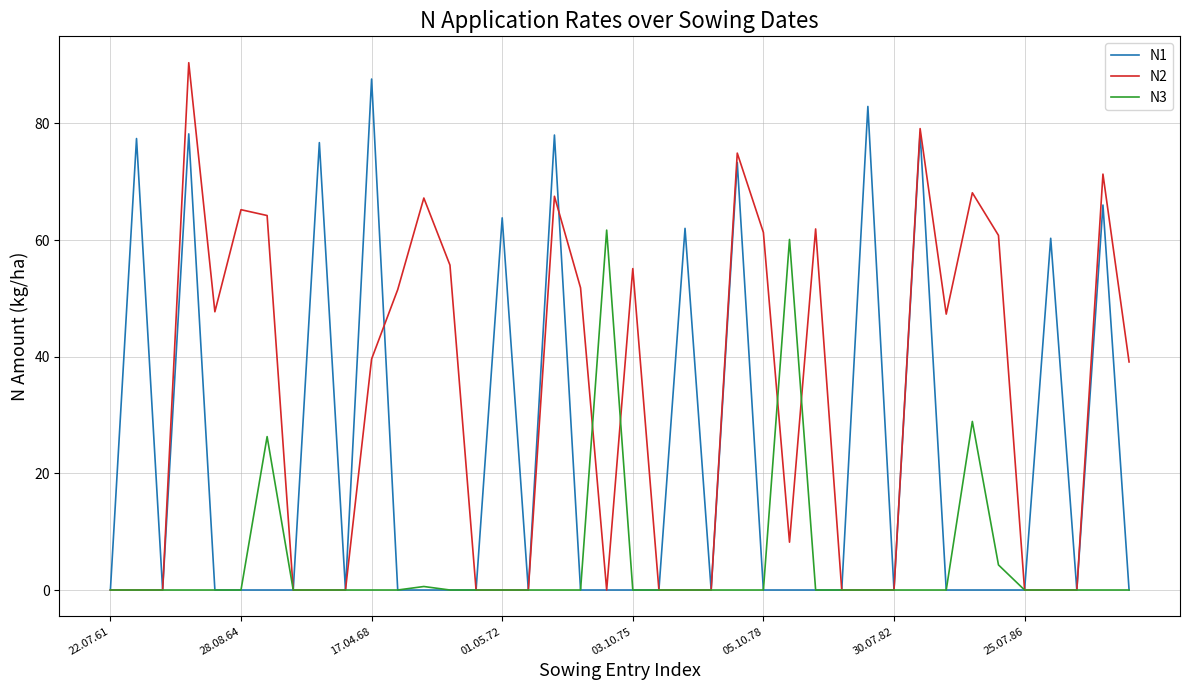

List the series in order of their overall mean, lowest first.

N3, N1, N2